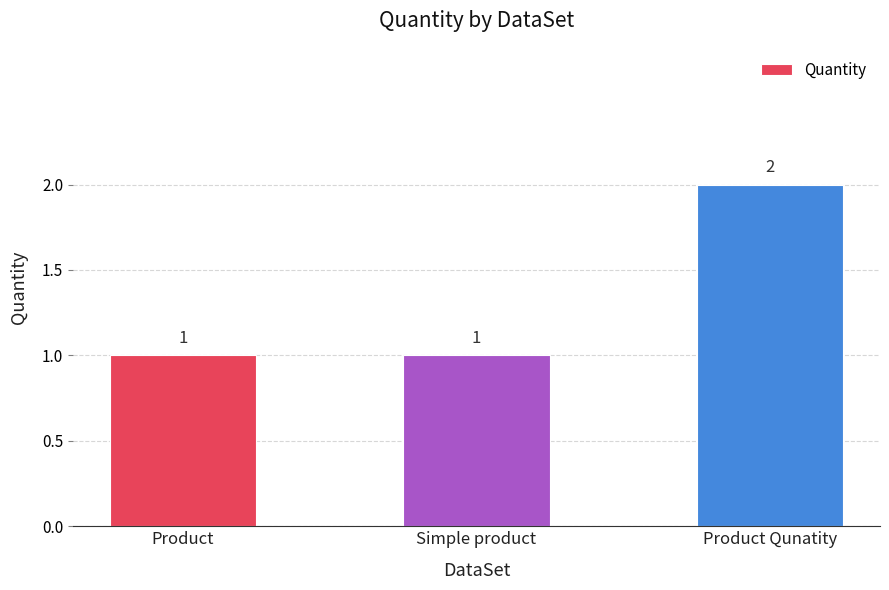

Are the bars grouped side by side (vs. stacked)?

No